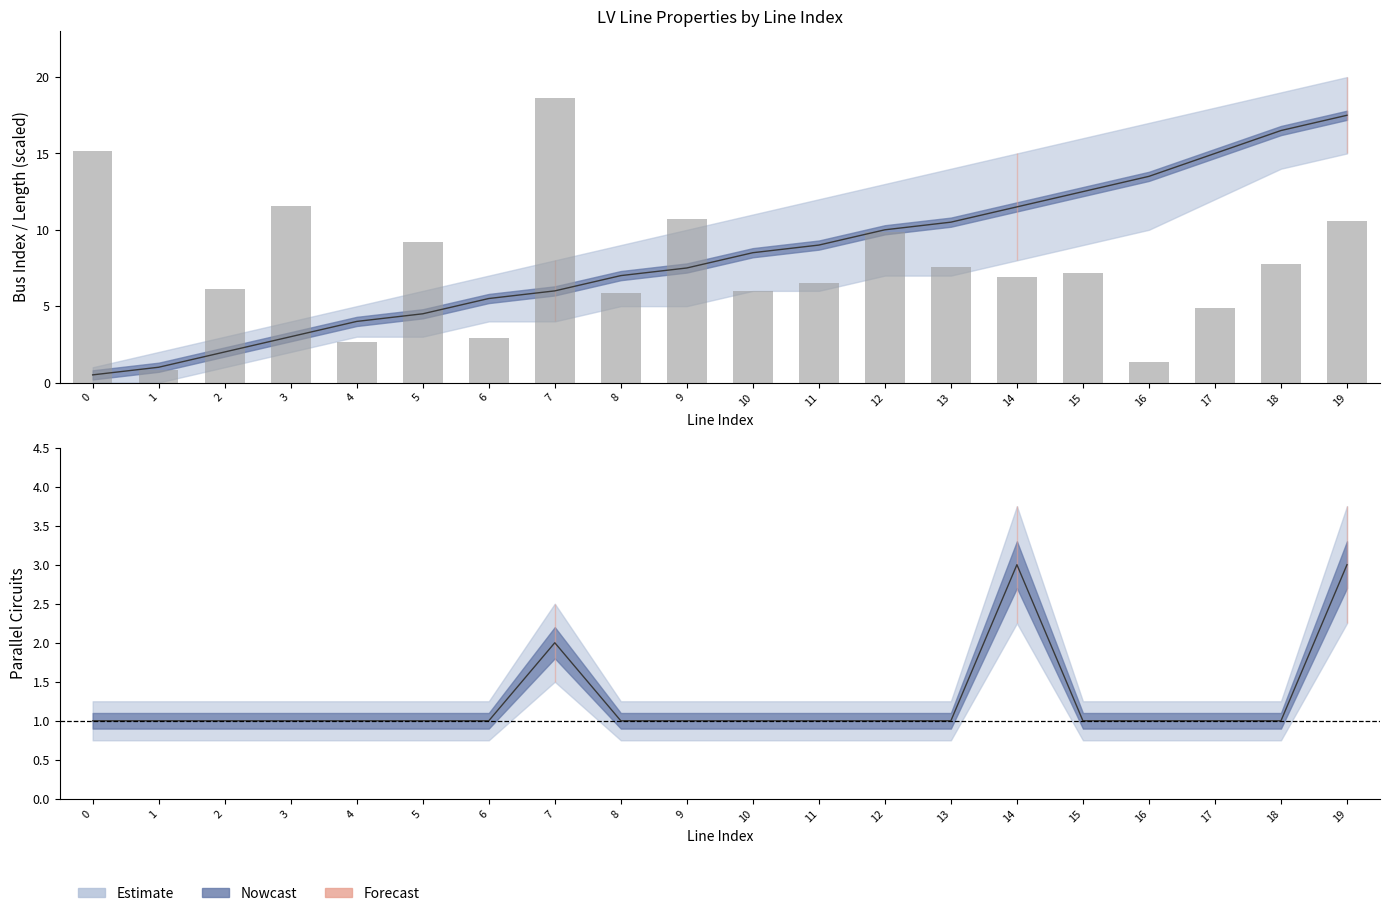

At which category is the sum across all series the highest?

19